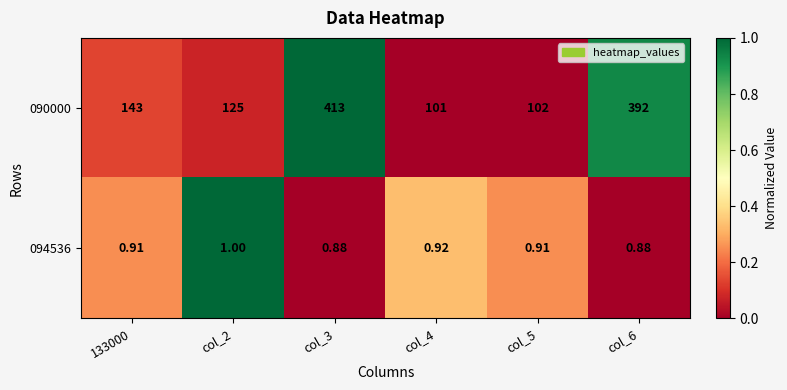

Is the value of 090000 at col_6 greater than the value of 094536 at 133000?

Yes